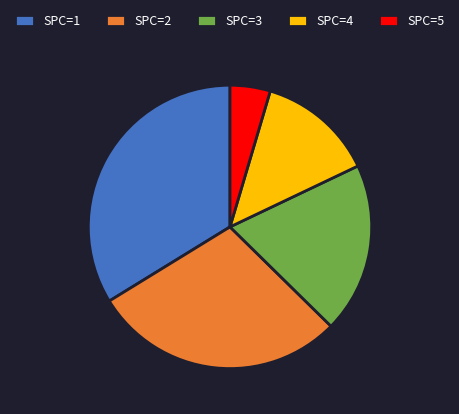

Approximately how many times larger is the value at SPC=5 compared to SPC=4?

0.3